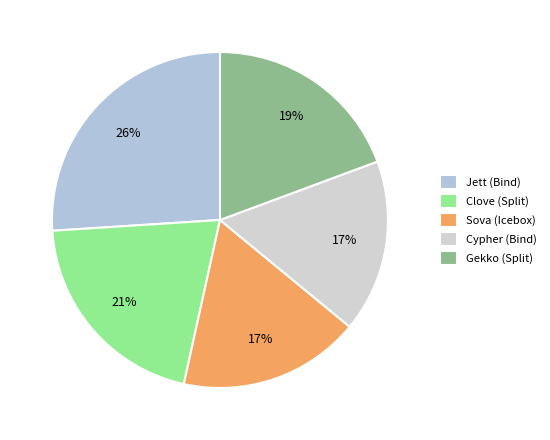

Which slice is the smallest?

Cypher (Bind)